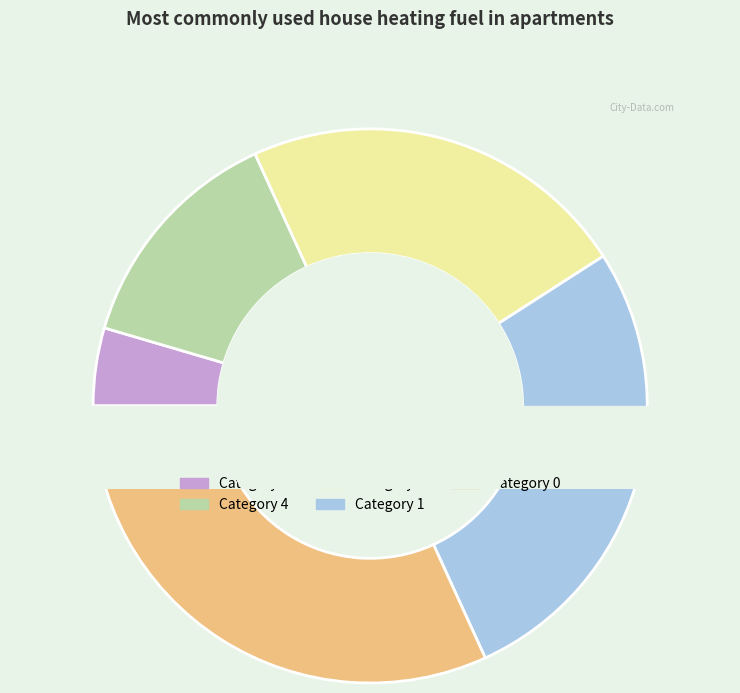

What is the change in value from 6 to 4?

+2